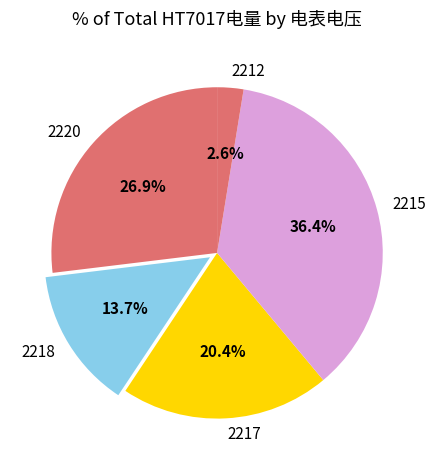

How many slices are in this pie chart?

5